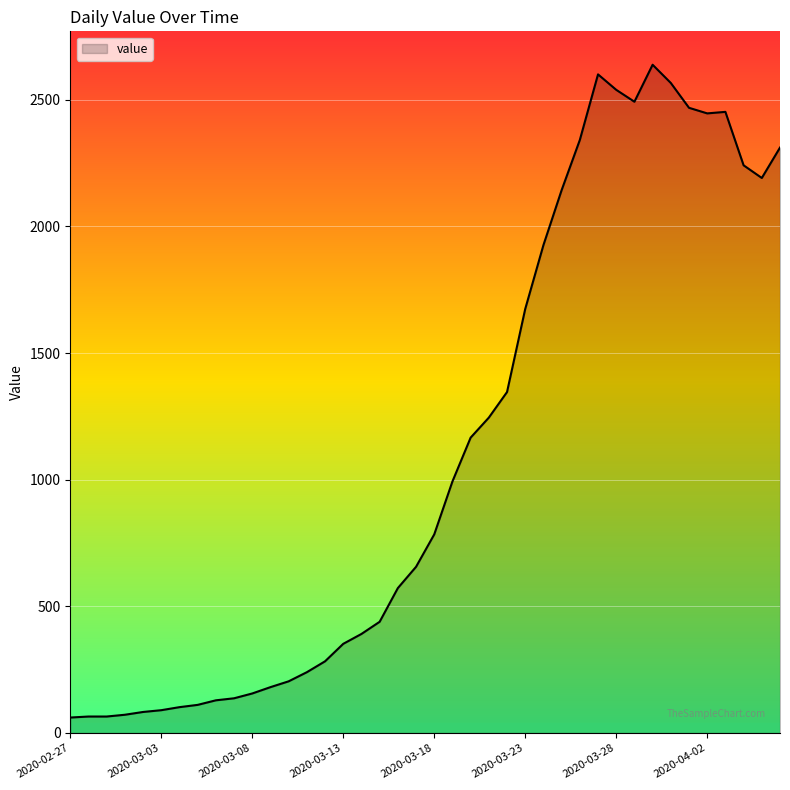

What is the difference between the maximum and minimum values?

2577